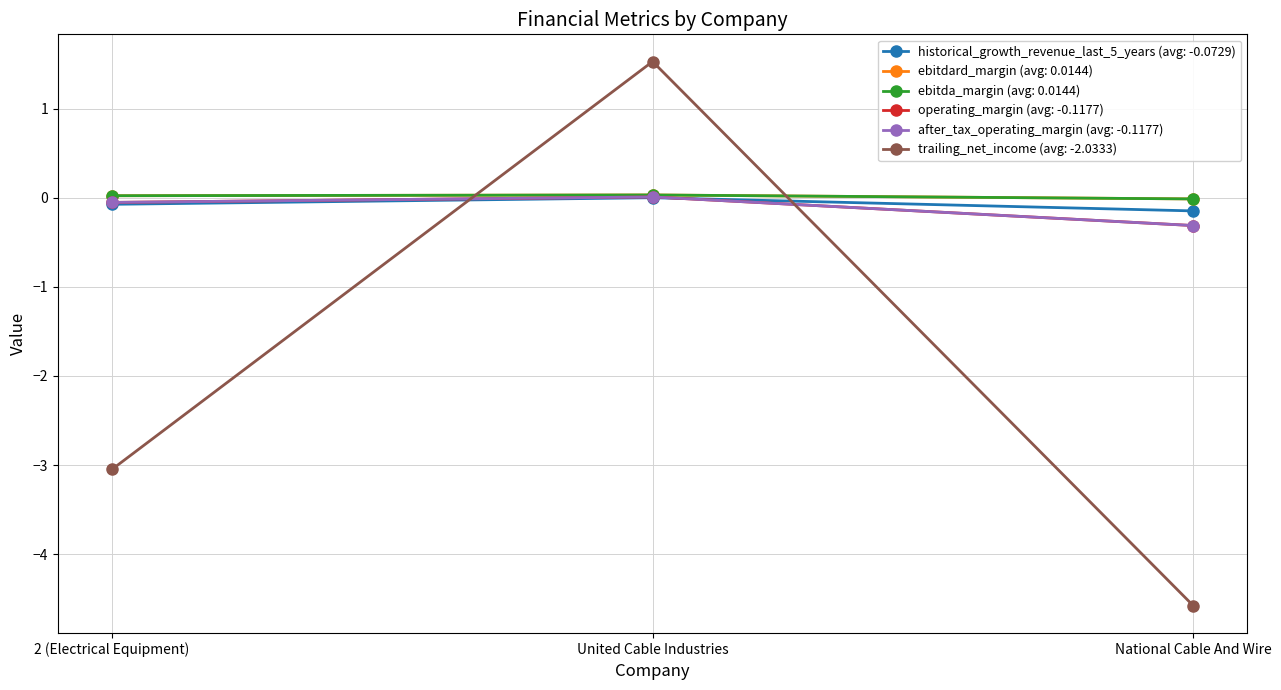

Reading left to right, what are all the values shown in this chart?

historical_growth_revenue_last_5_years: 2 (Electrical Equipment)=-0.1	United Cable Industries=0.0	National Cable And Wire=-0.1
ebitdard_margin: 2 (Electrical Equipment)=0.0	United Cable Industries=0.0	National Cable And Wire=-0.0
ebitda_margin: 2 (Electrical Equipment)=0.0	United Cable Industries=0.0	National Cable And Wire=-0.0
operating_margin: 2 (Electrical Equipment)=-0.1	United Cable Industries=0.0	National Cable And Wire=-0.3
after_tax_operating_margin: 2 (Electrical Equipment)=-0.1	United Cable Industries=0.0	National Cable And Wire=-0.3
trailing_net_income: 2 (Electrical Equipment)=-3.0	United Cable Industries=1.5	National Cable And Wire=-4.6